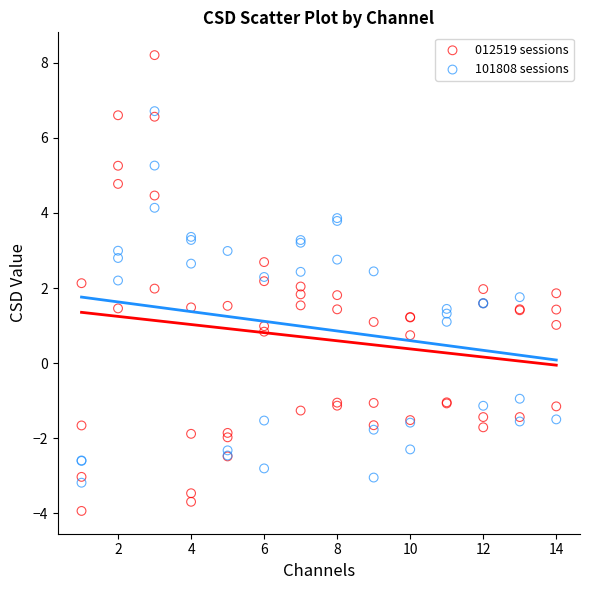

Which series reaches the maximum Y coordinate?

012519 sessions